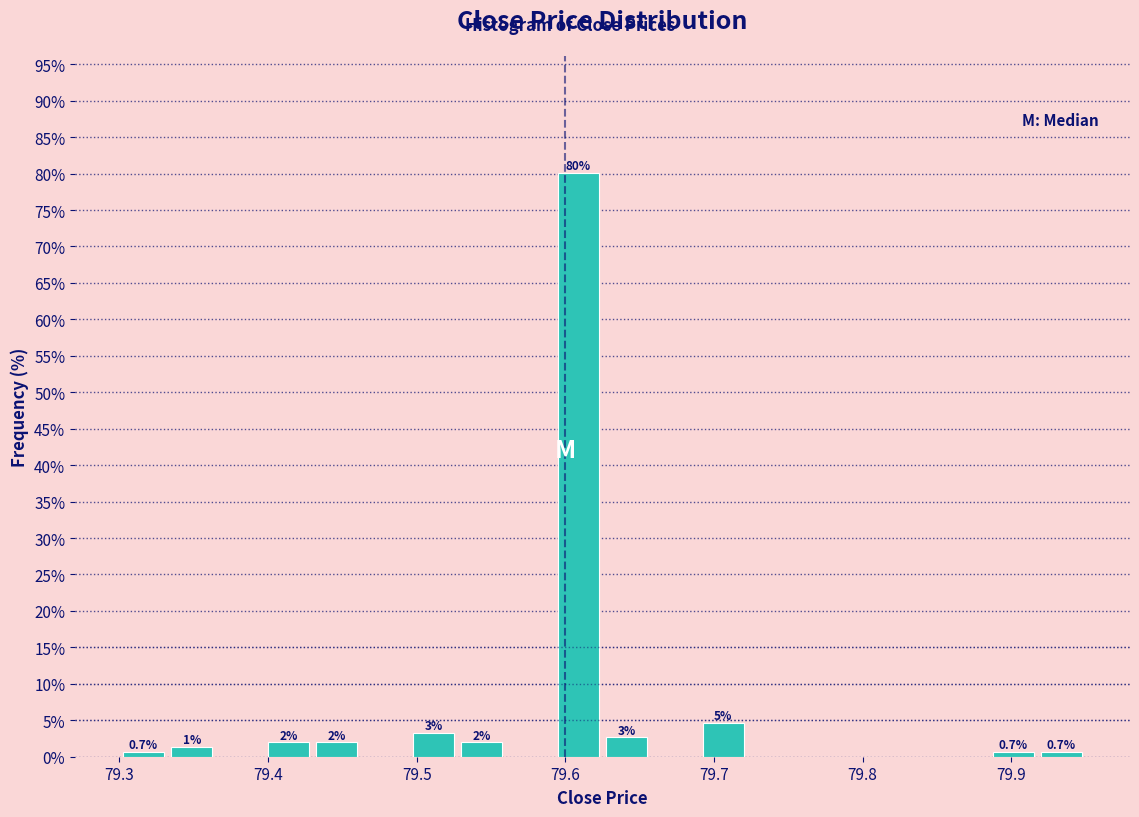

Around what value on the x-axis is the tallest bar? Give the approximate position of its centre, as read against the axis.

79.61